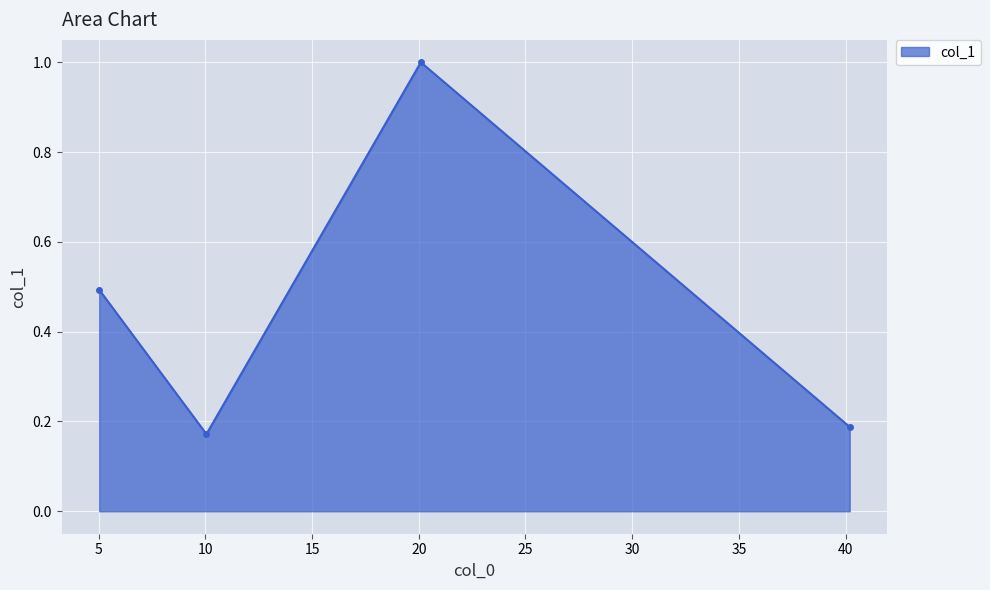

What is the greatest value displayed?

1.0